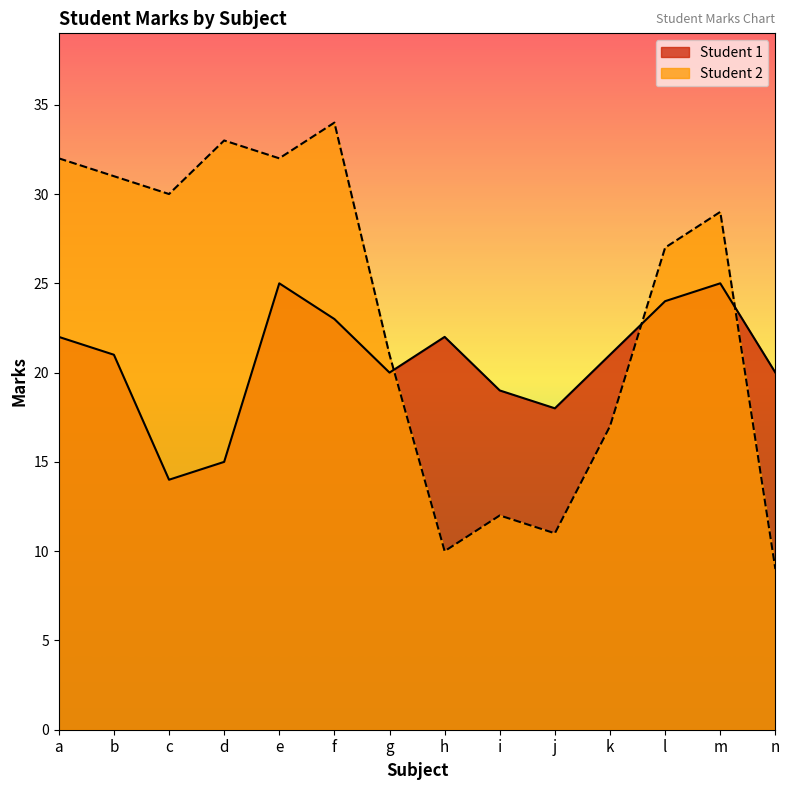

How many lines are shown in the chart?

2